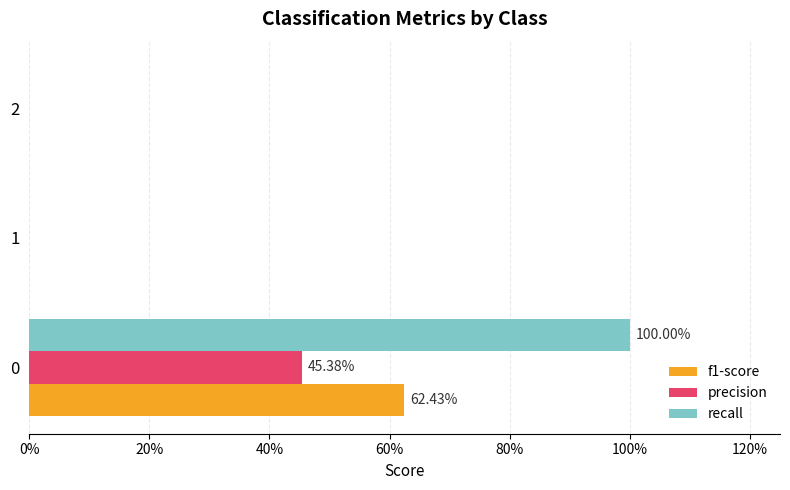

What is the average value of the precision series?

0.2